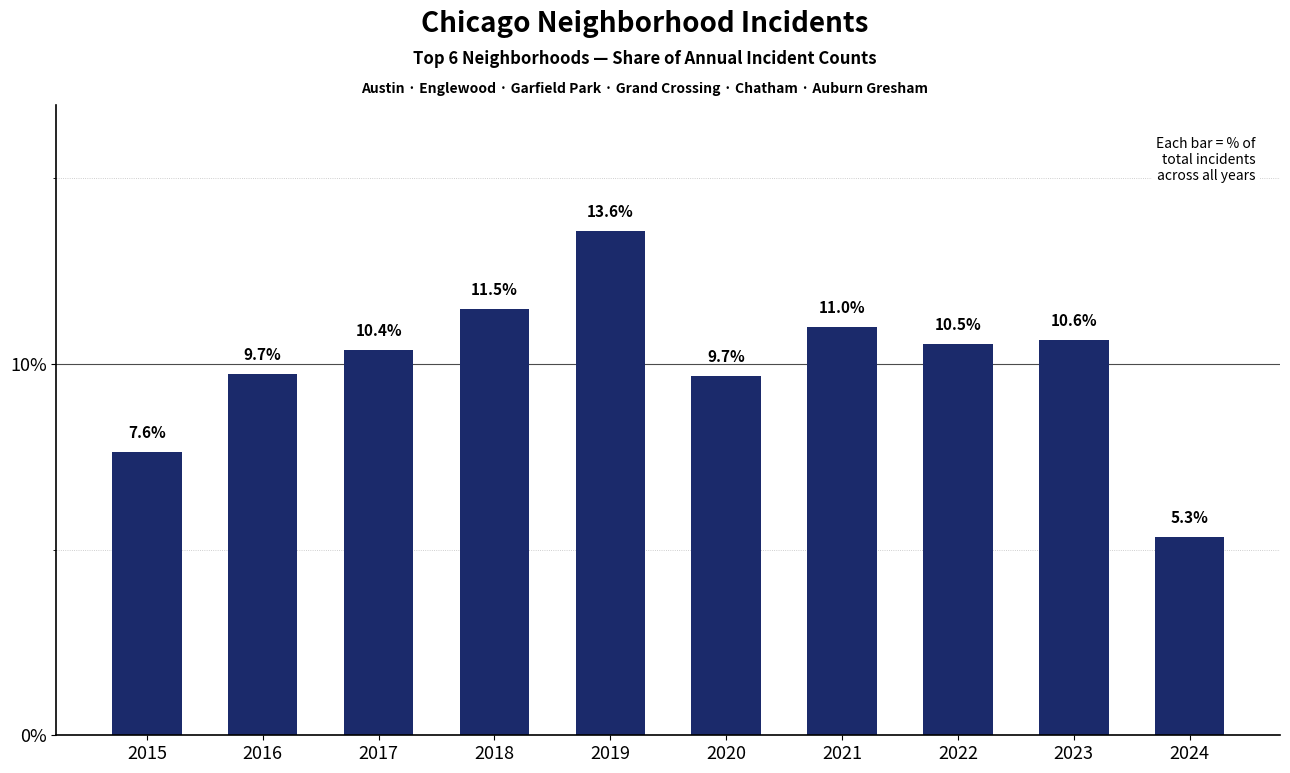

What is the value of the 2nd bar from the left?

9.7